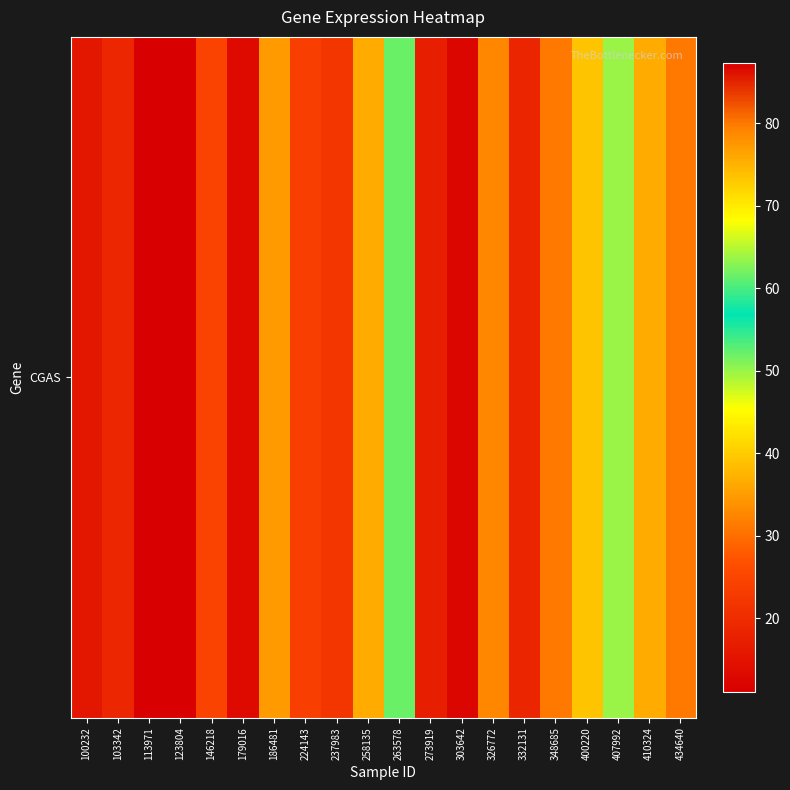

What is the difference between the maximum and minimum values?

76.3